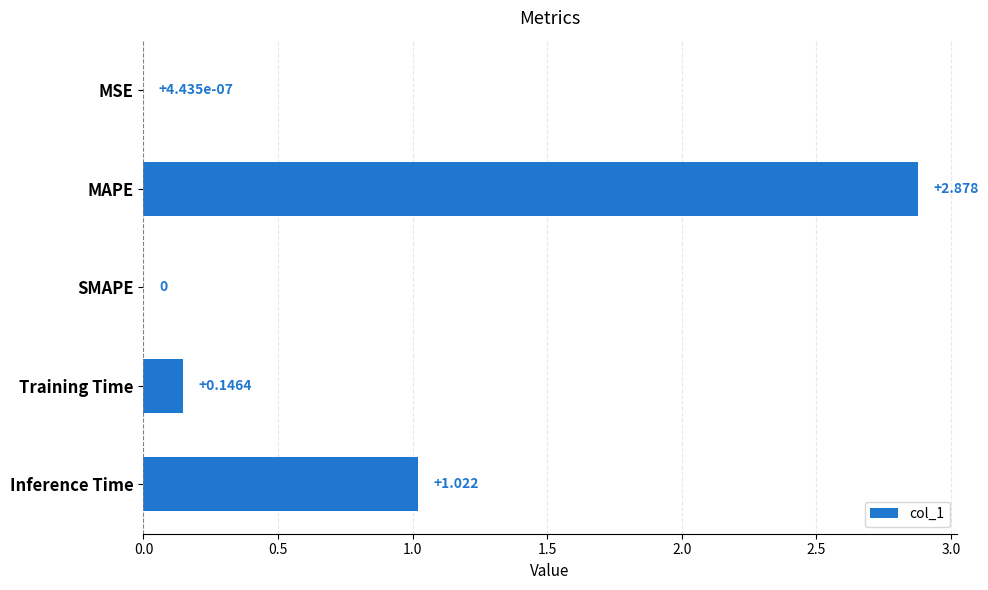

Where is the data nearest to the value 1?

Inference Time